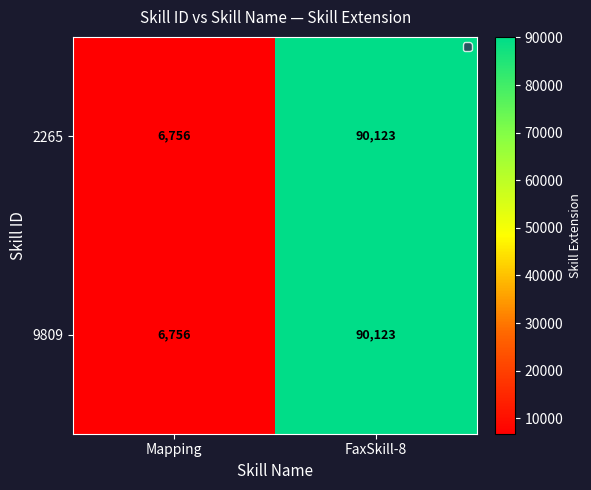

What is the sum of all 9809 values?

96879